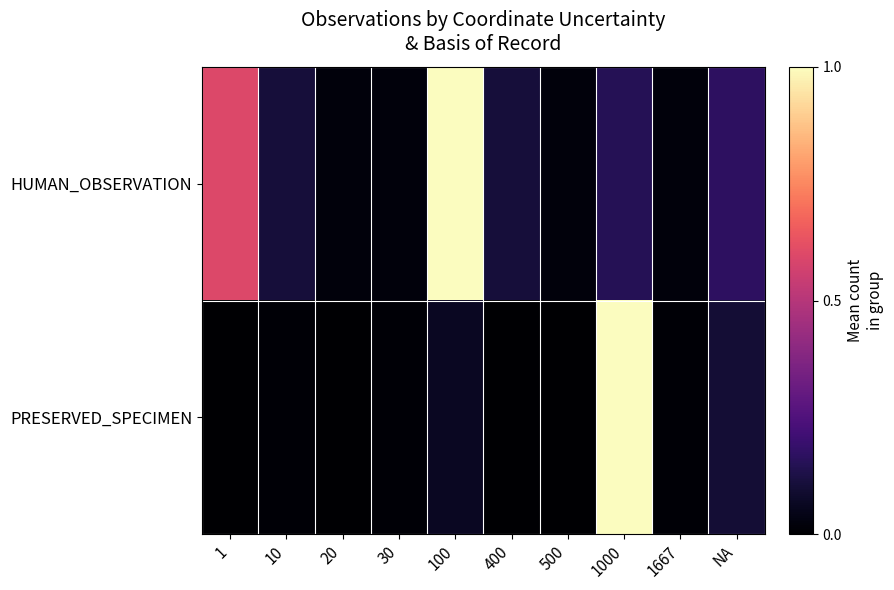

List the series in order of their overall mean, lowest first.

PRESERVED_SPECIMEN, HUMAN_OBSERVATION